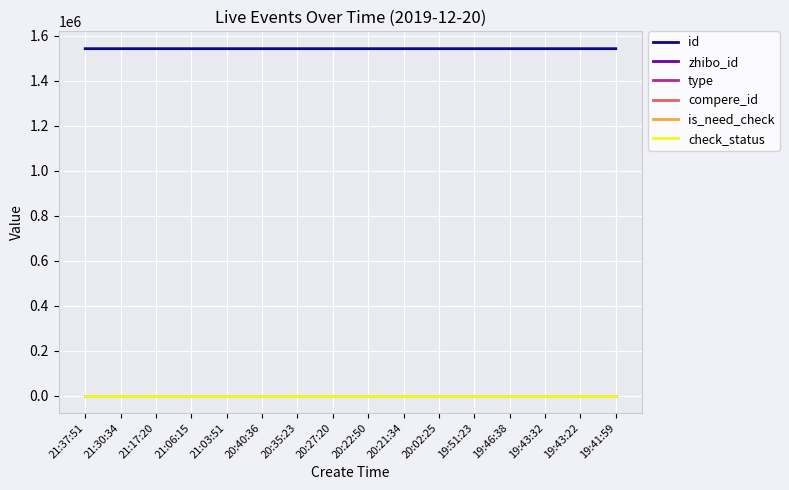

At how many categories does at least one series exceed 1174824?

16